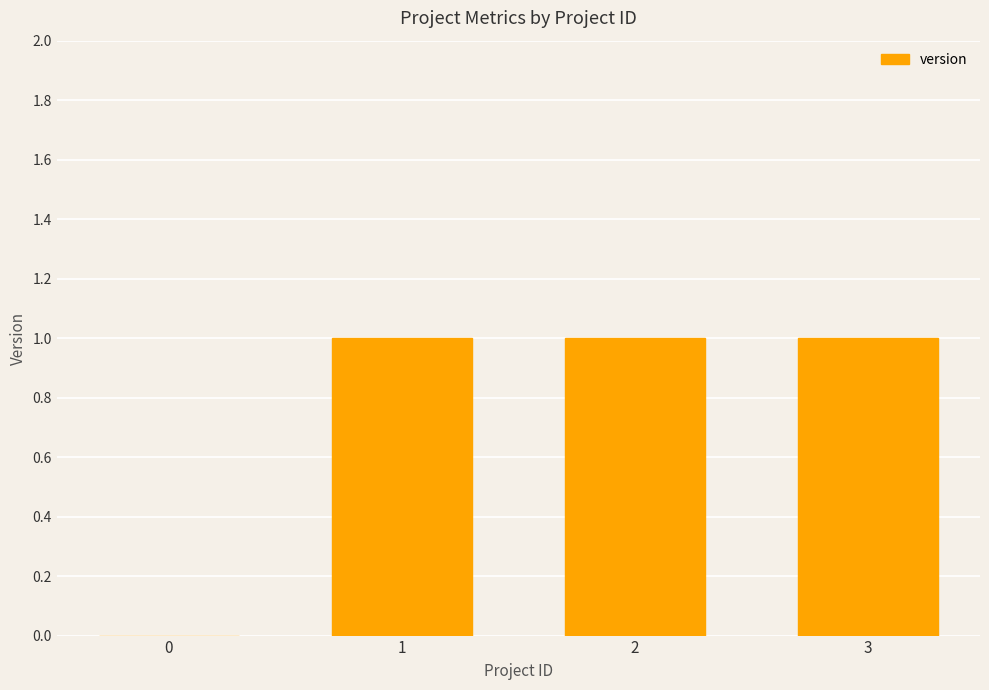

What is the maximum value shown in the chart?

1